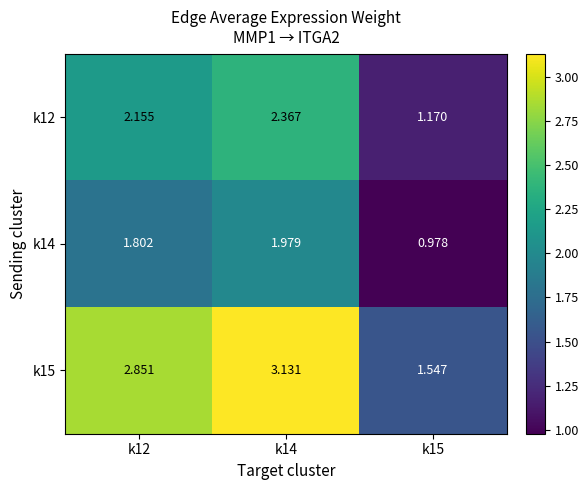

Is the value of k12 at k14 greater than the value of k14 at k12?

Yes